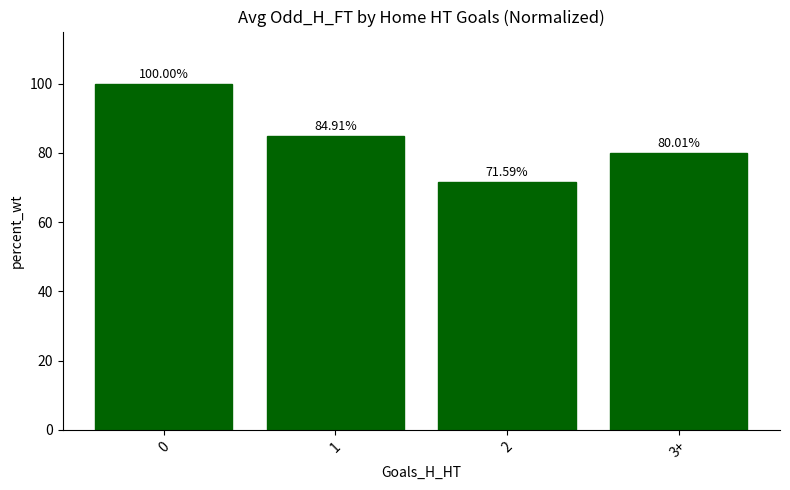

The chart shows a value of 80.0 at 3+. True or false?

True